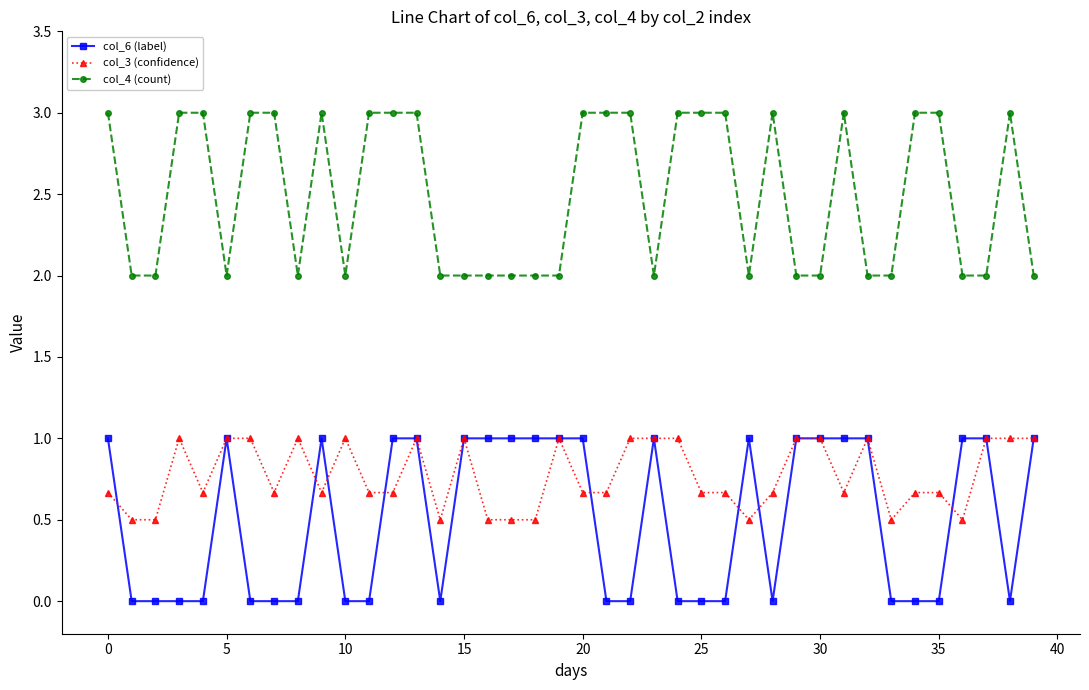

What is the maximum value for col_6 (label)?

1.0